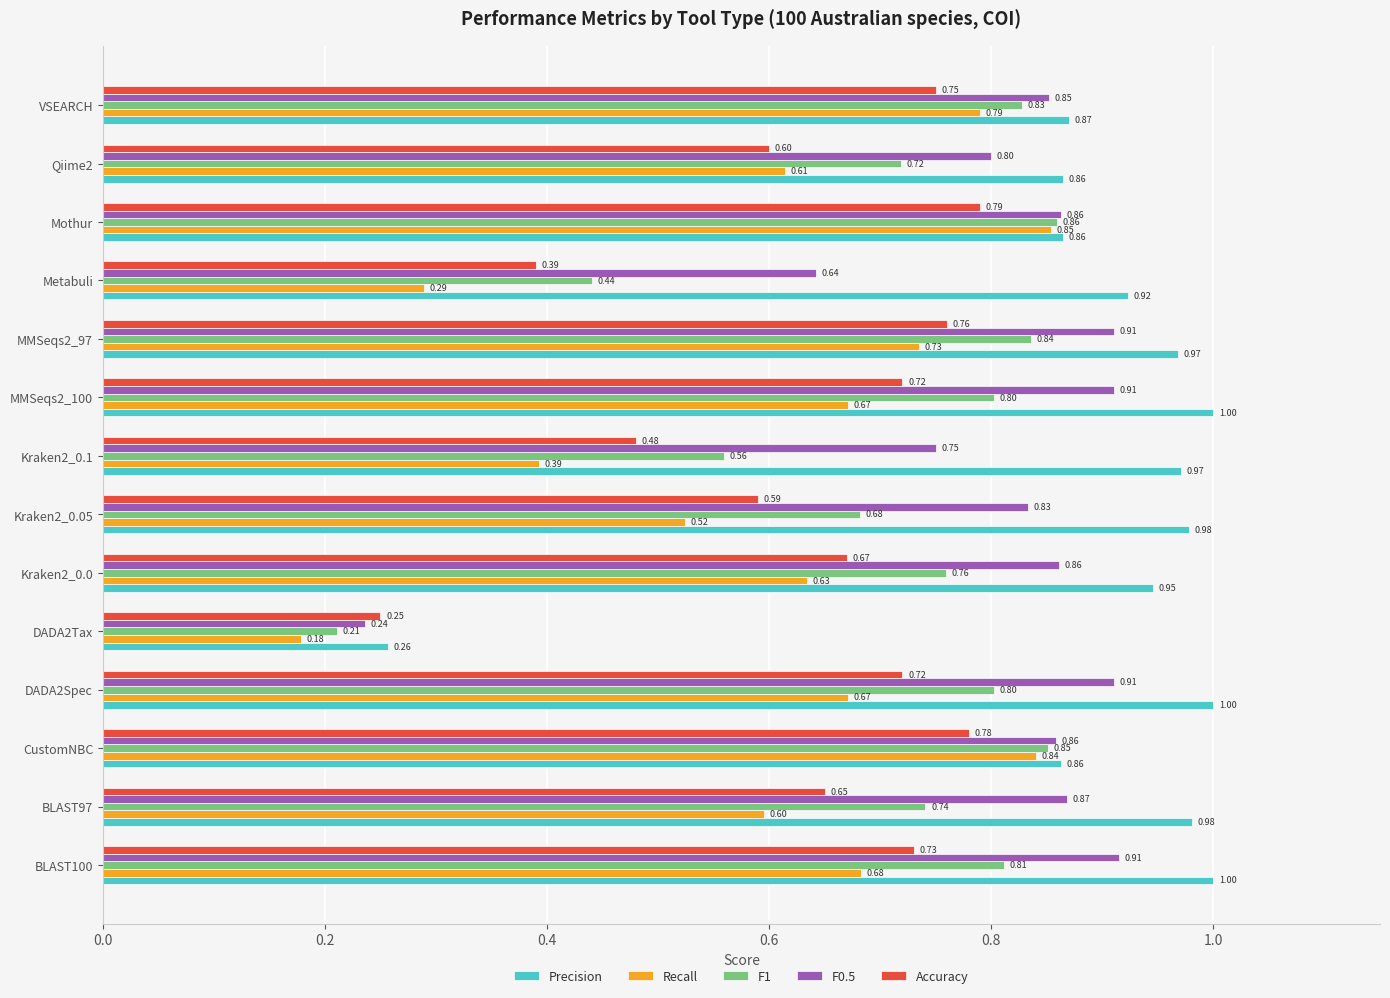

At how many categories does at least one series exceed 0?

14